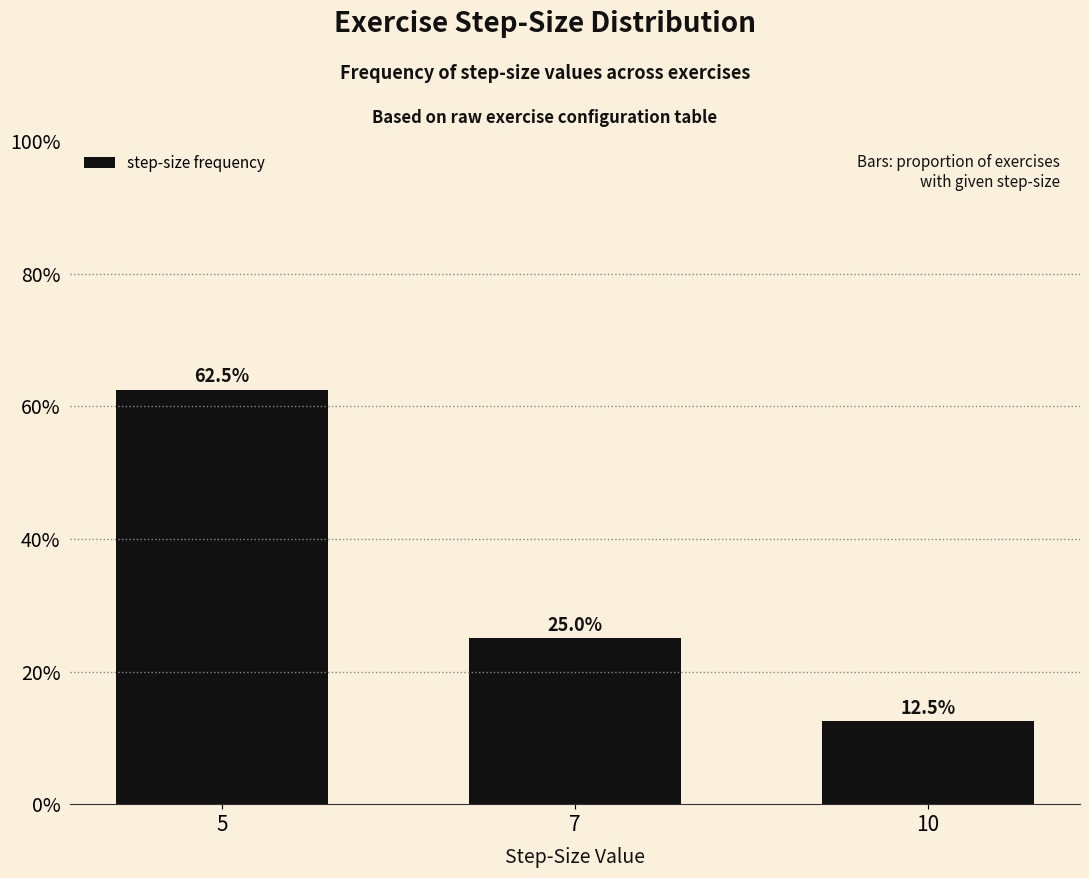

Is it true that the value at 5 is 0.8?

False